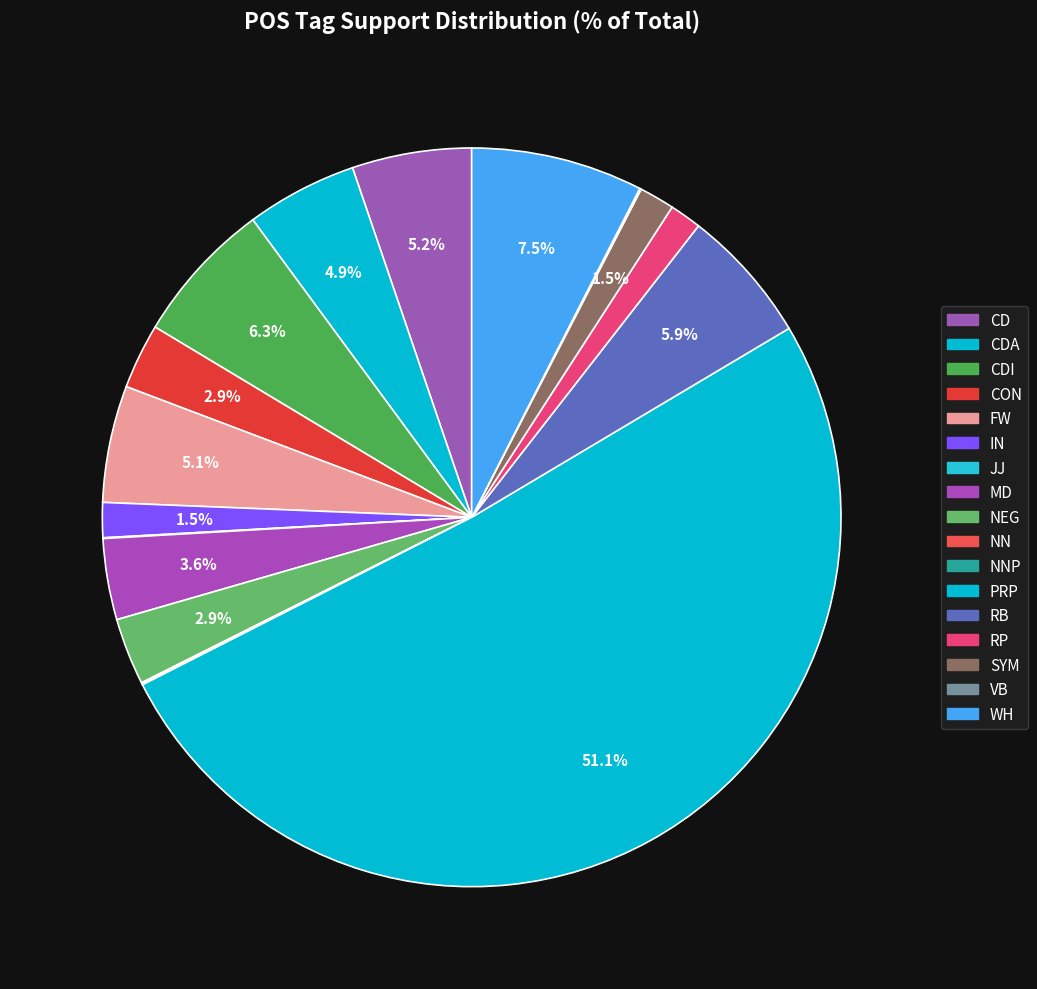

What is the ratio of the value at JJ to the value at SYM?

53.5